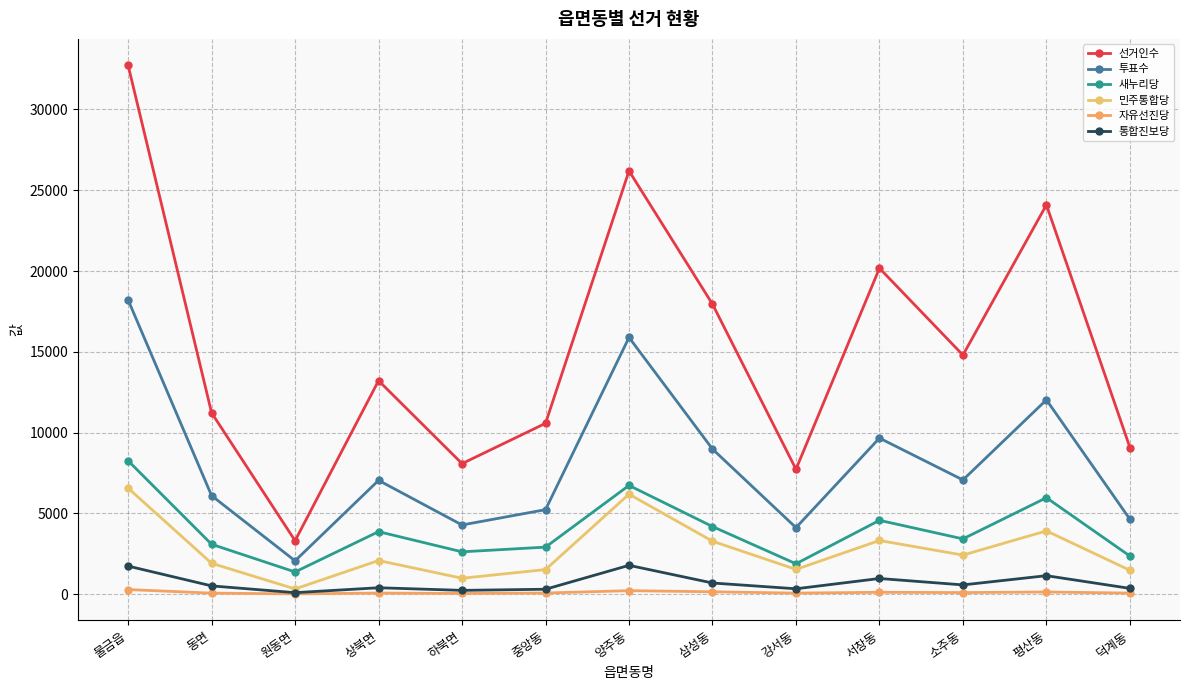

At how many categories does at least one series exceed 24671?

2